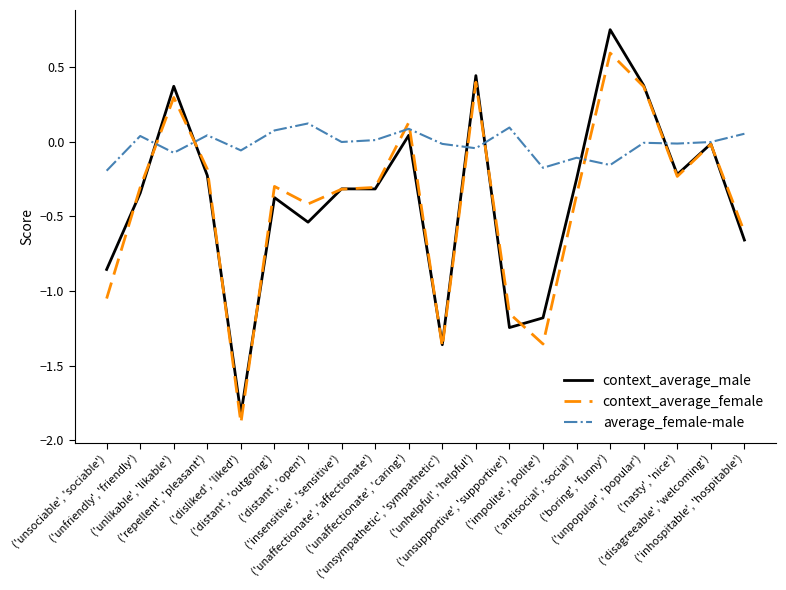

The value of context_average_male at ('repellent', 'pleasant') is -0.2. True or false?

True